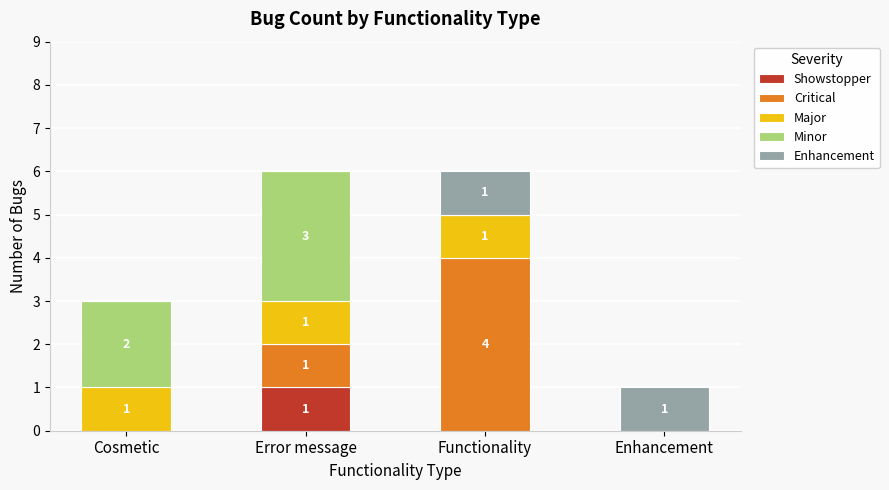

What is the total value across all series at Functionality?

6